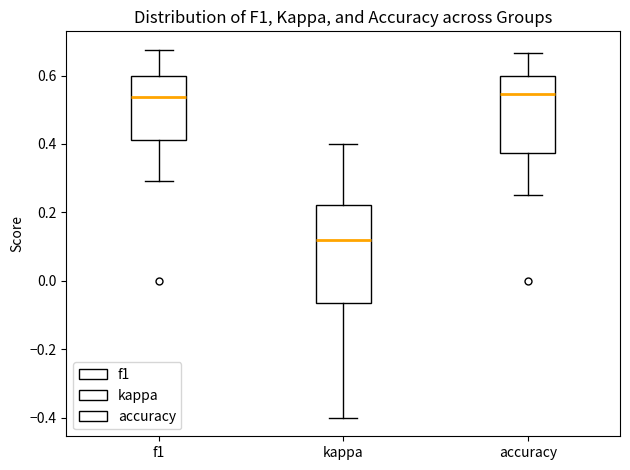

Reading left to right, transcribe this box plot: for each box, give where its median line is, the range the box spans, and where its two whiskers end, as read against the y-axis. The values are not printed on the chart, so give them approximately, as read against the axis.

f1: median 0.54, box 0.42 to 0.60, whiskers 0.30 to 0.68
kappa: median 0.12, box -0.06 to 0.22, whiskers -0.40 to 0.40
accuracy: median 0.54, box 0.38 to 0.60, whiskers 0.26 to 0.66